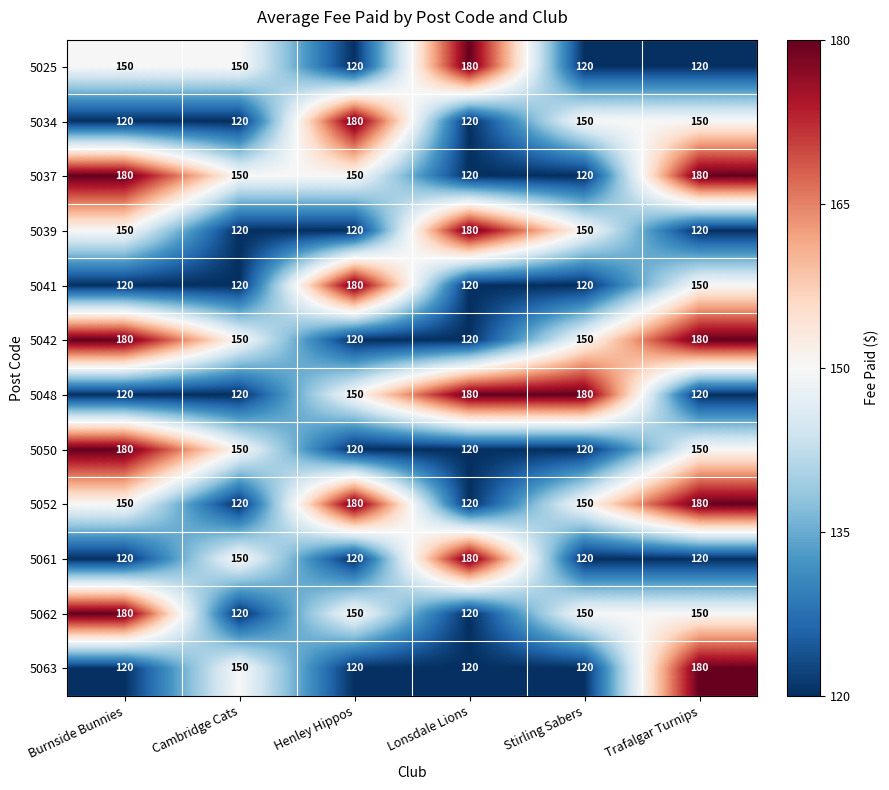

What is the difference between the second highest and minimum values in the 5061 series?

30